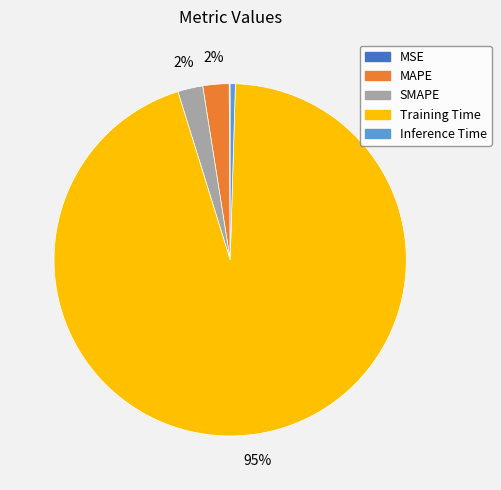

Between Inference Time and SMAPE, which is larger?

SMAPE